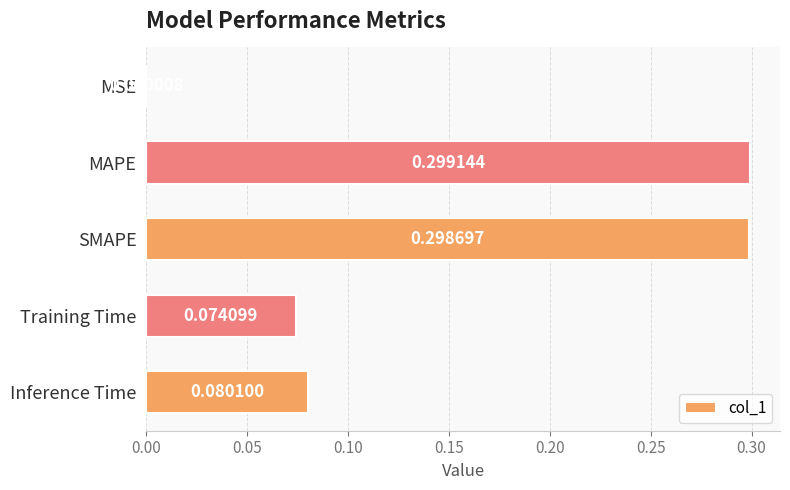

Where is the data nearest to the value 0?

MSE